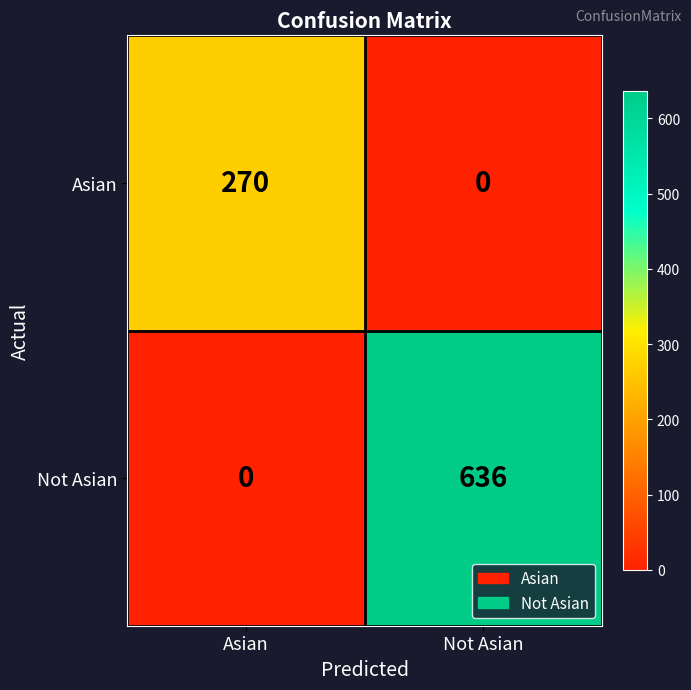

Rank the series by their maximum value, from lowest to highest.

Asian, Not Asian